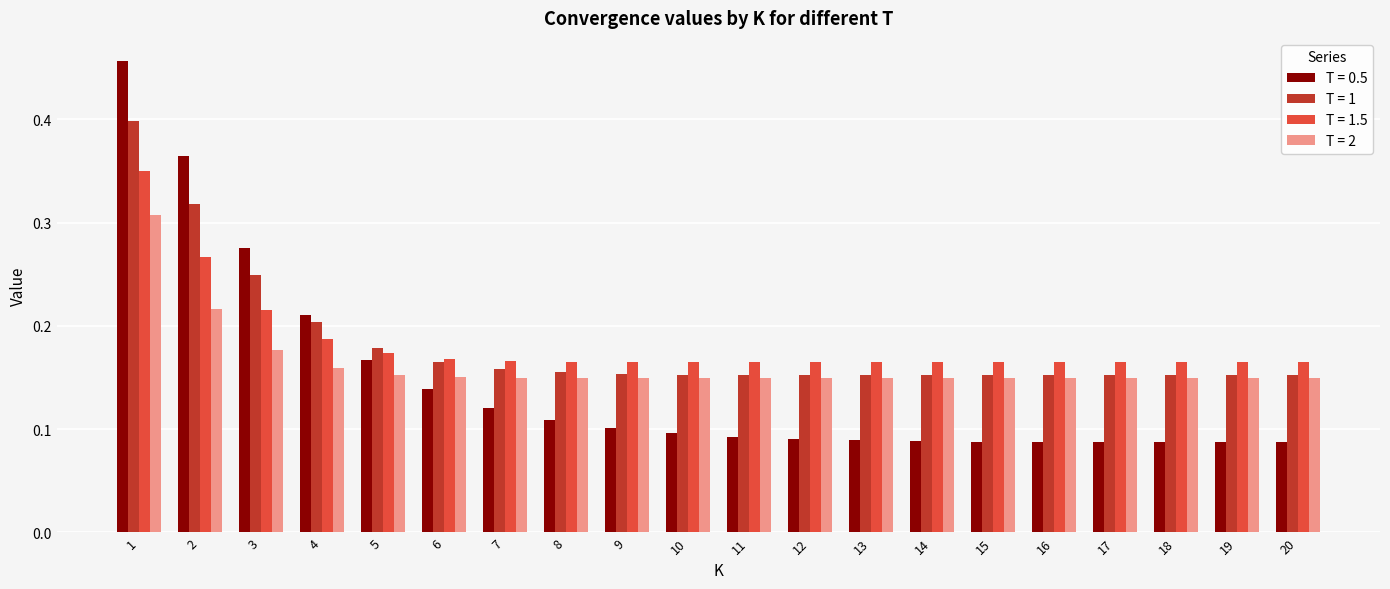

What is the sum of all T = 1.5 values?

3.7